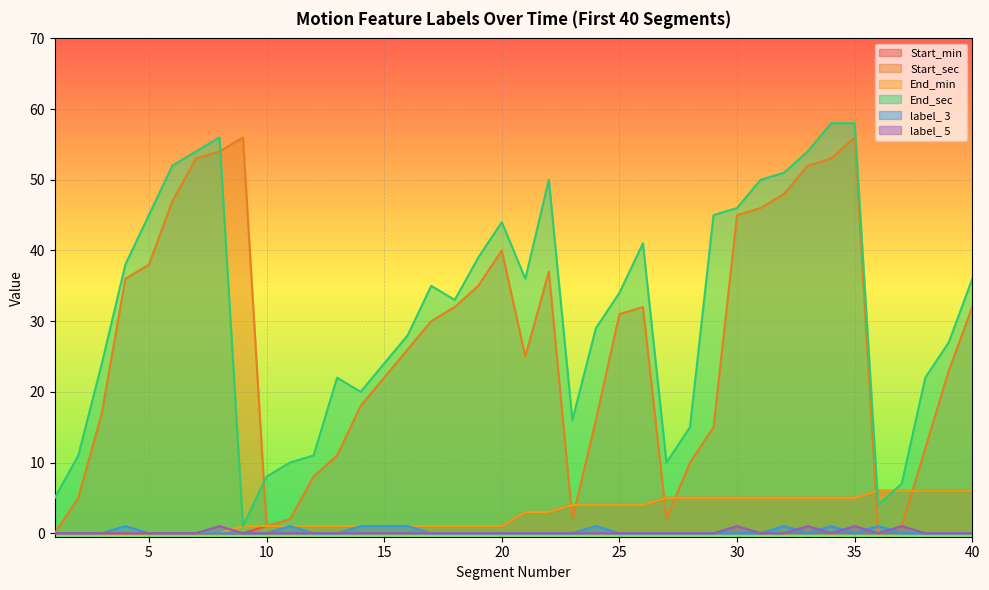

Which has a higher value, 40 or 36?

40